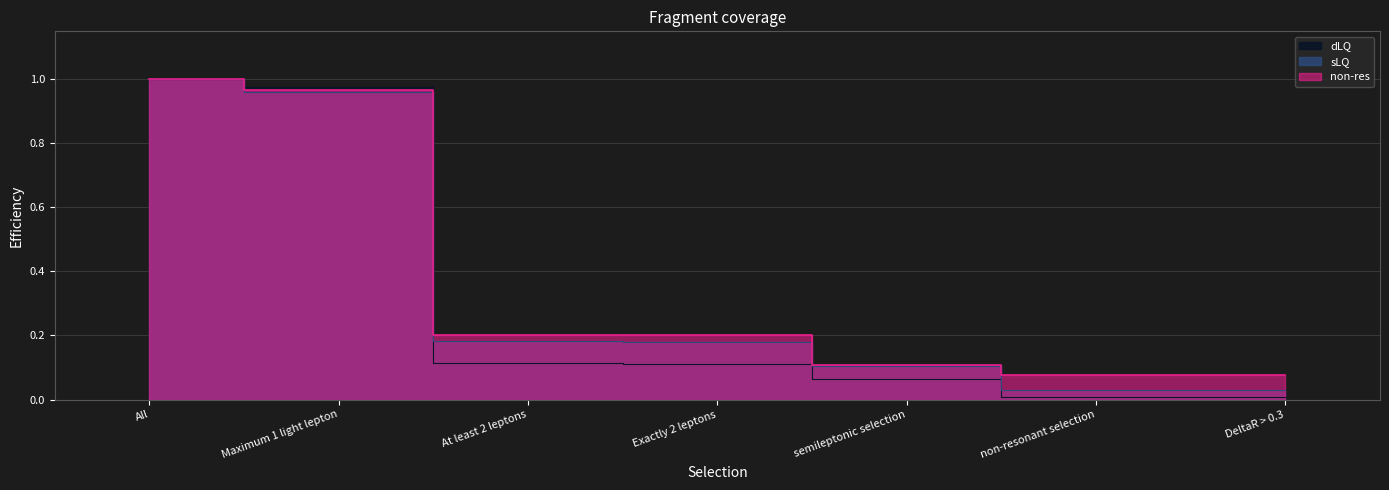

List the series in order of their overall mean, highest first.

non-res, sLQ, dLQ